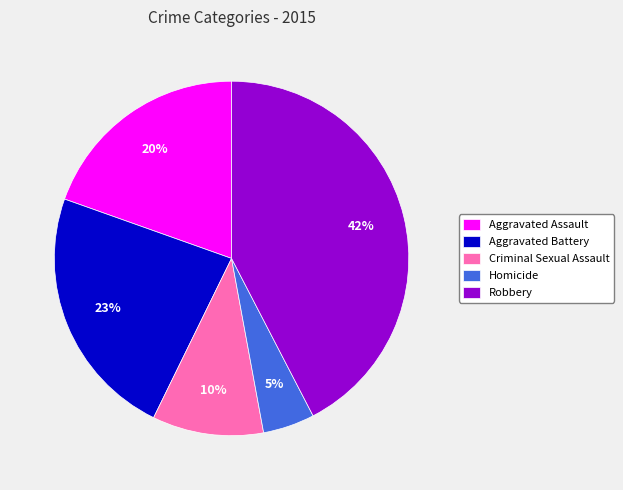

Combined, do Homicide and Aggravated Assault account for over 50%?

No